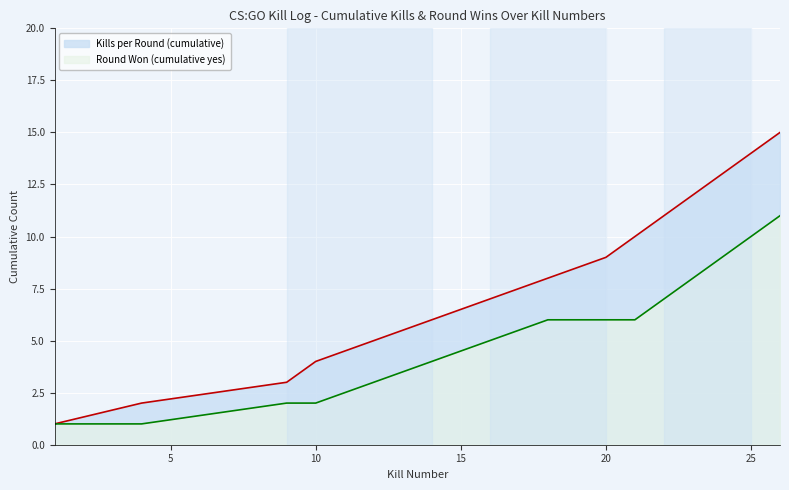

How many categories are shown in the chart?

15